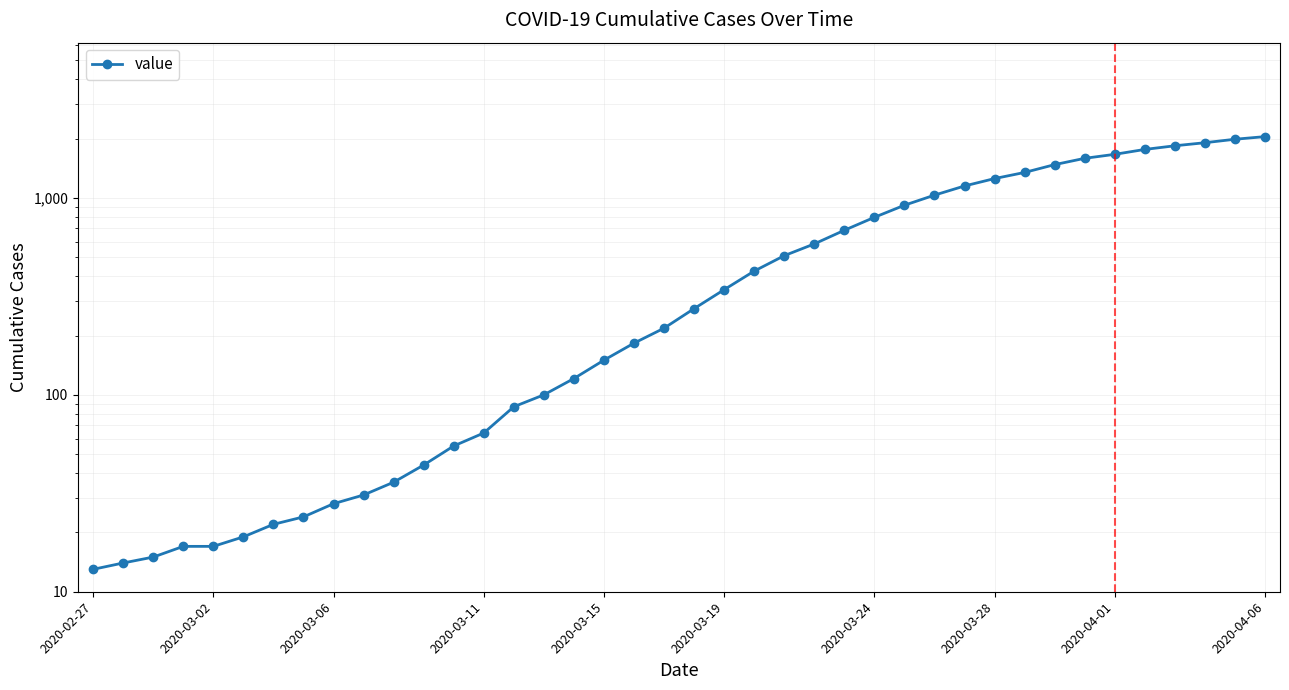

Does the chart have visible grid lines?

Yes